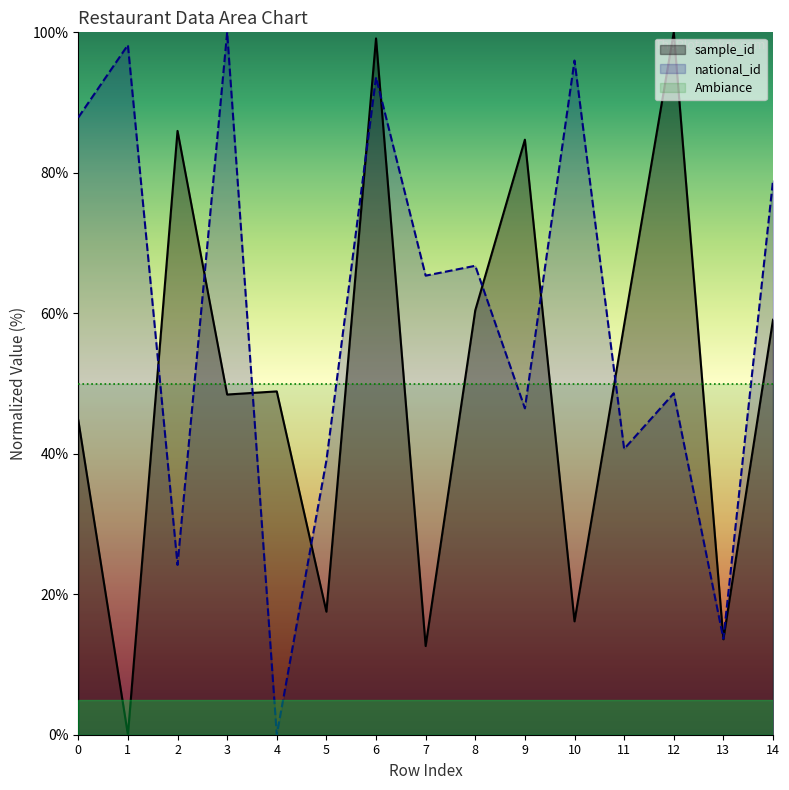

What is the approximate value of sample_id at 4?

48.9